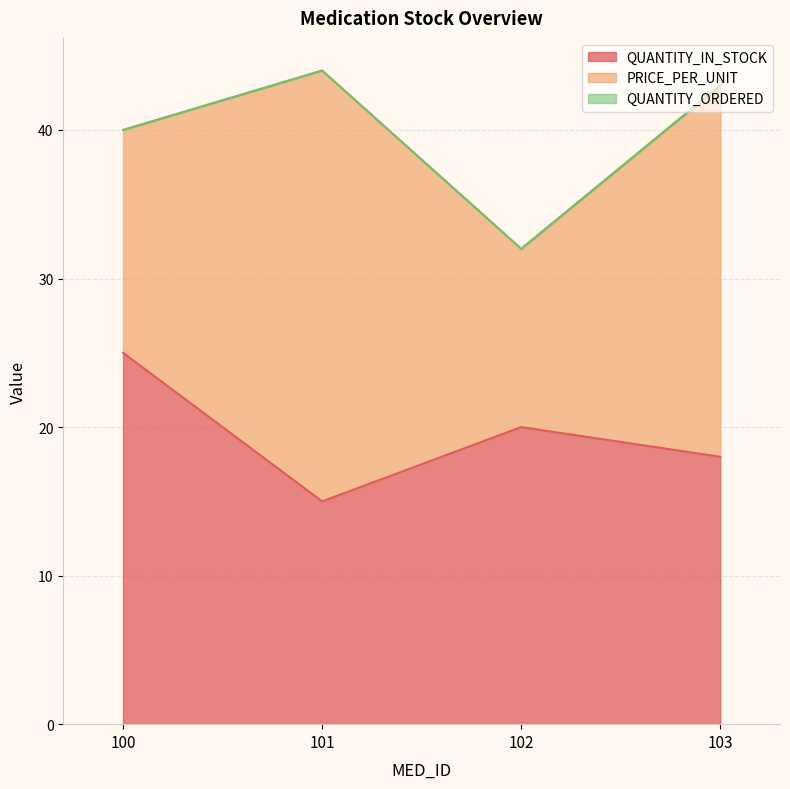

What is the total value across all series at 103?

43